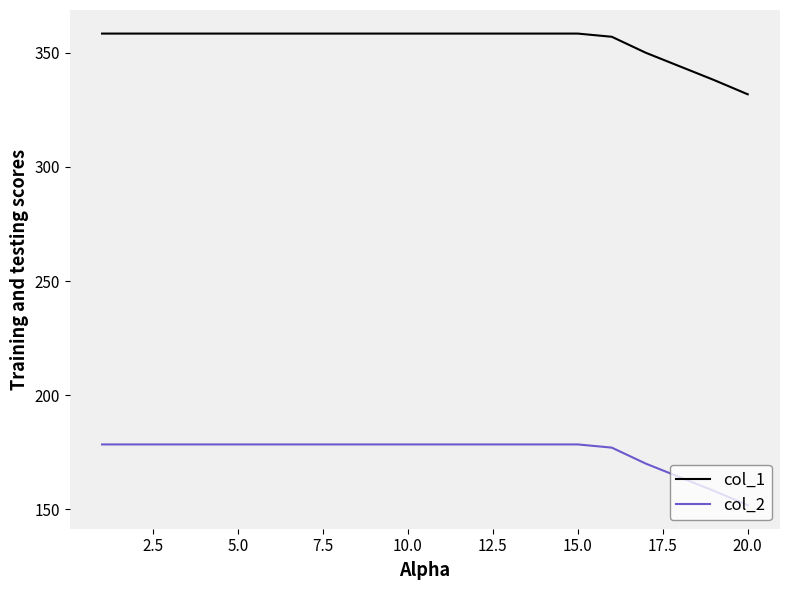

Rank the series by their maximum value, from lowest to highest.

col_2, col_1